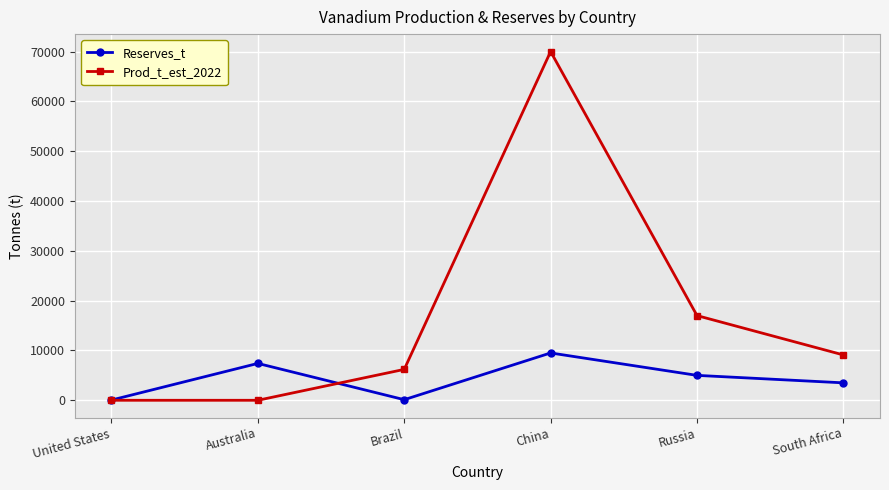

Between United States and Brazil, which series saw the biggest shift?

Prod_t_est_2022